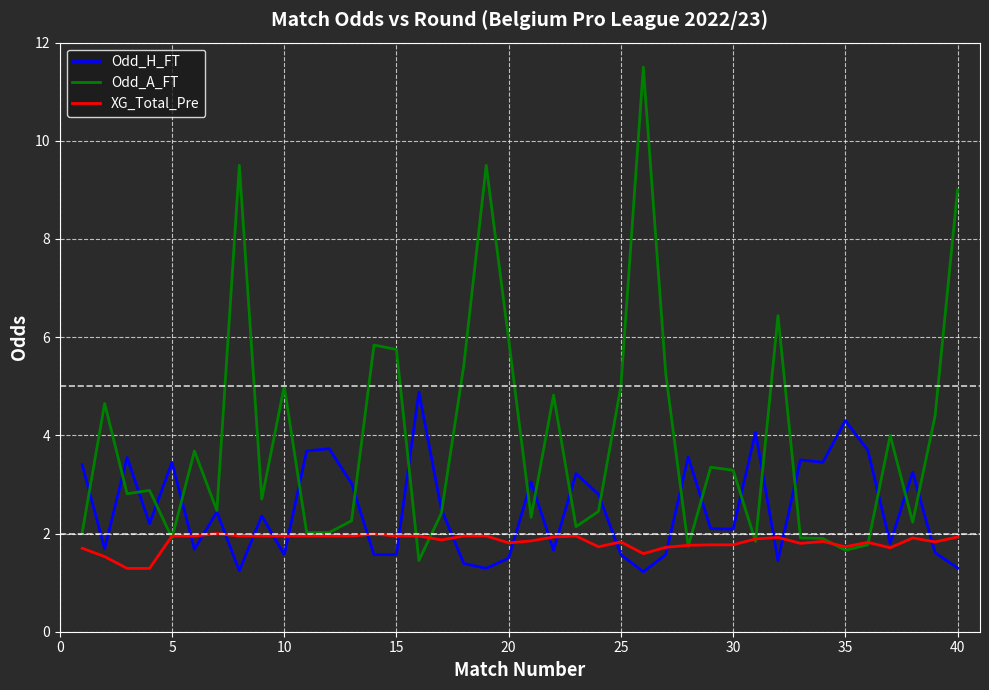

What is the smallest value displayed?

1.2